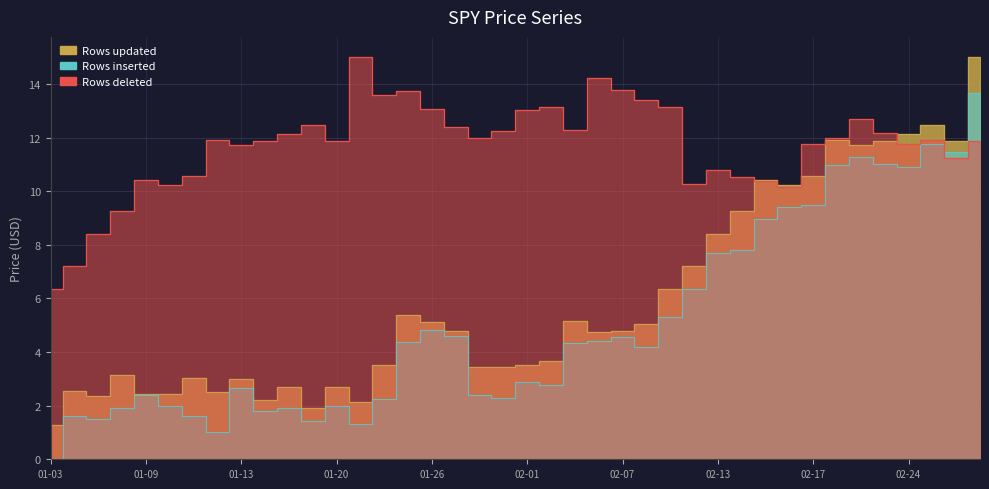

List the series in order of their peak value, highest first.

Rows updated (close), Rows deleted (chikou), Rows inserted (low)